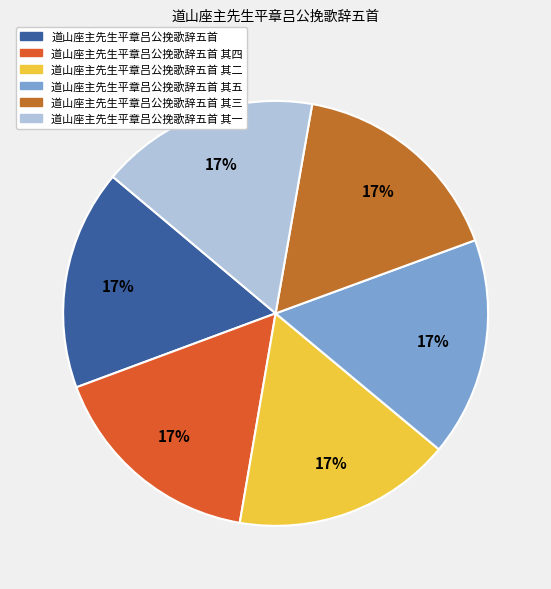

What percentage do 道山座主先生平章吕公挽歌辞五首 其三 and 道山座主先生平章吕公挽歌辞五首 其一 together represent?

33.3%